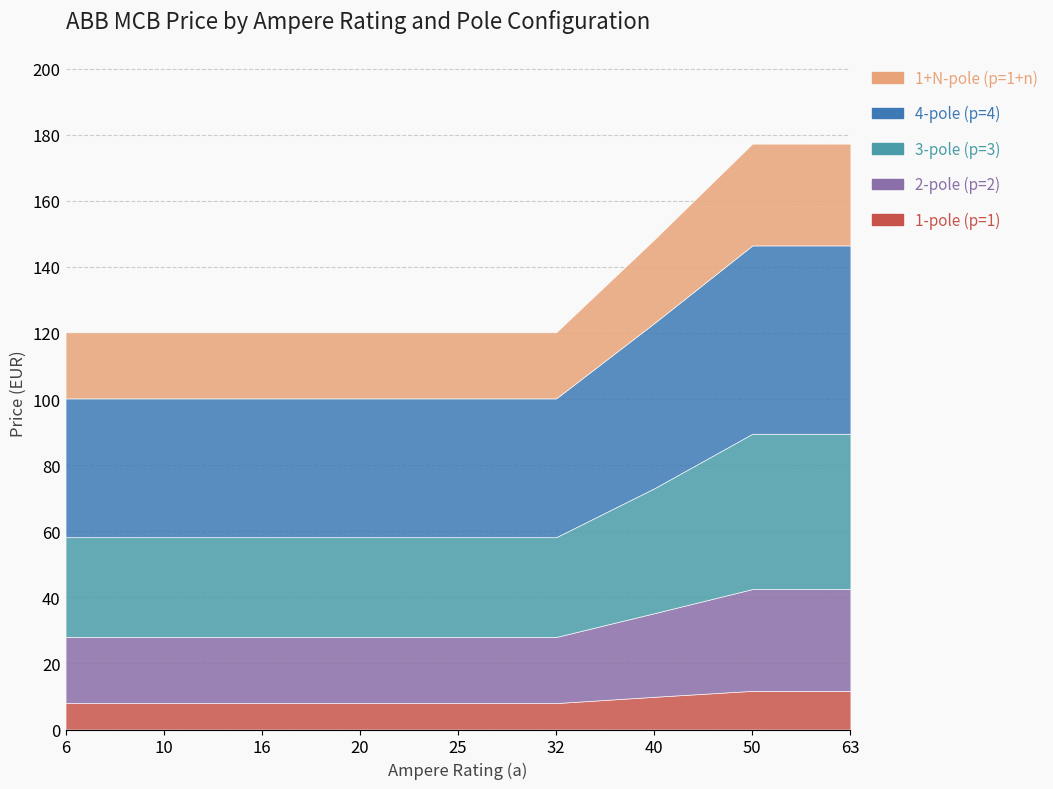

How many lines are shown in the chart?

5